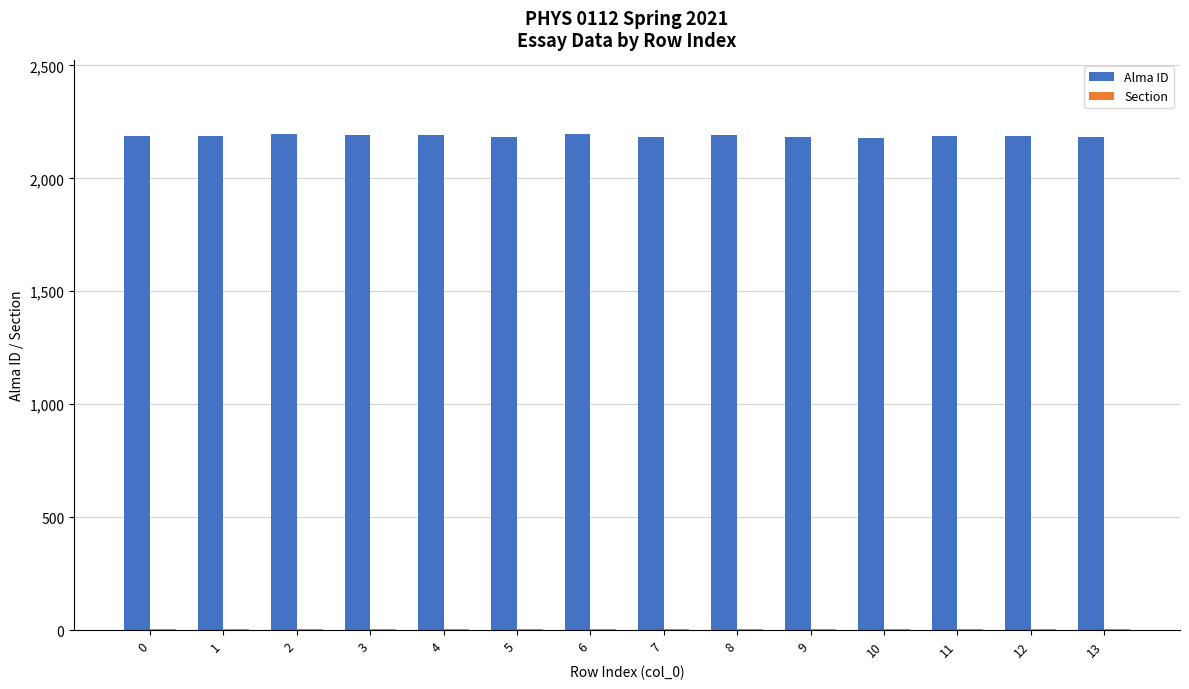

What is the maximum value shown in the chart?

2195